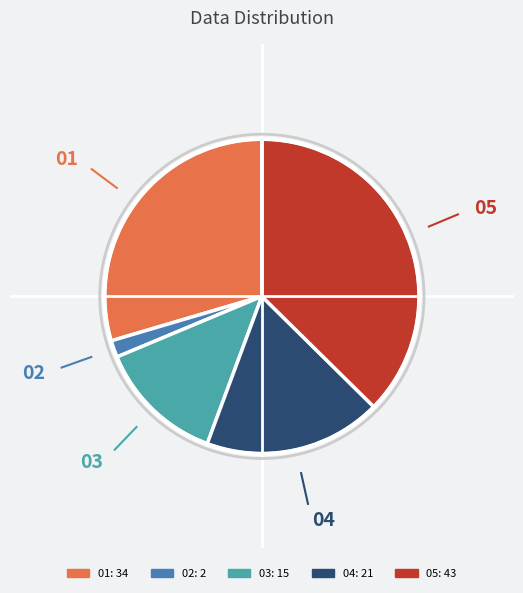

Is there a majority slice in this chart?

No